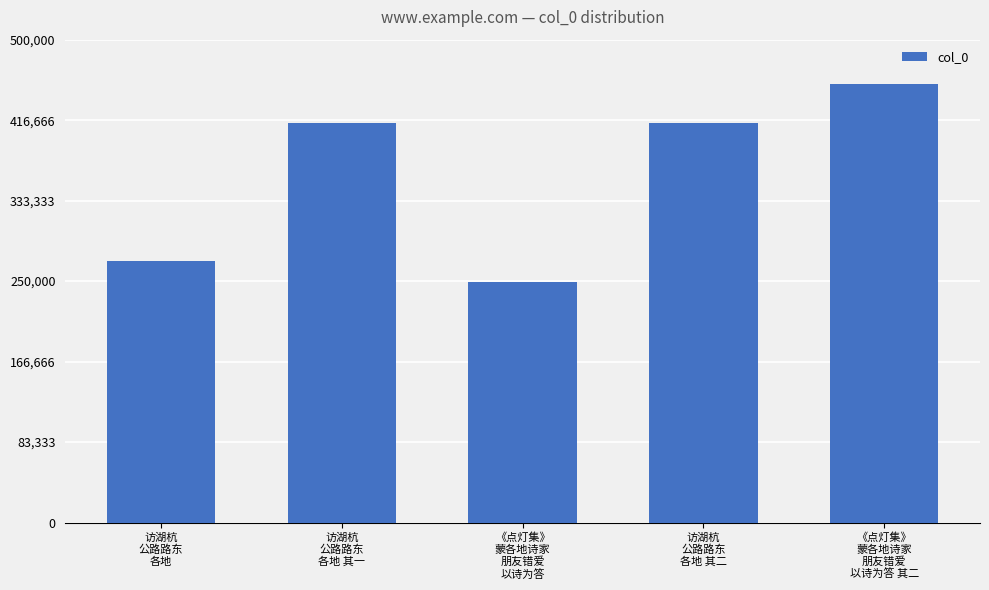

What is the sum of the values at 访湖杭
公路路东
各地 其二 and 访湖杭
公路路东
各地 其一?

827461